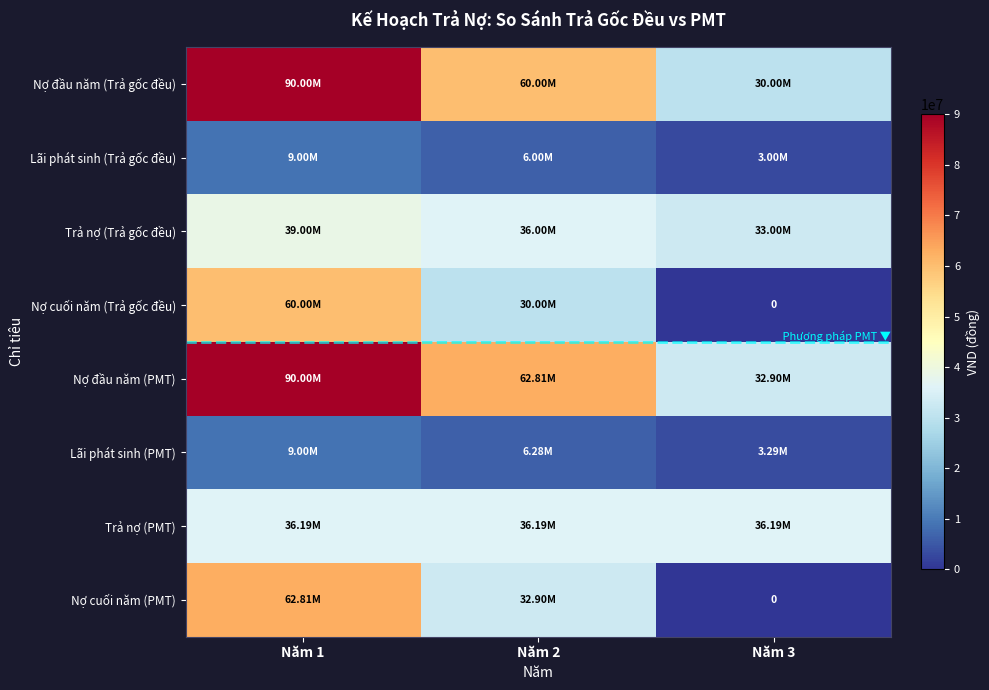

What is the total value across all series at Năm 1?

396000000.0